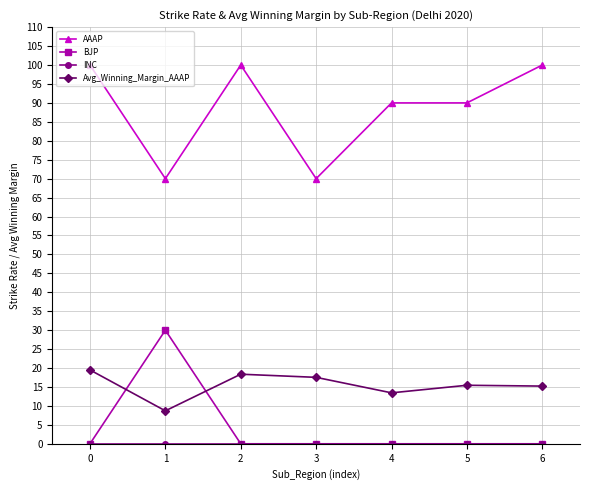

The value of AAAP at 4 is 90.0. True or false?

True